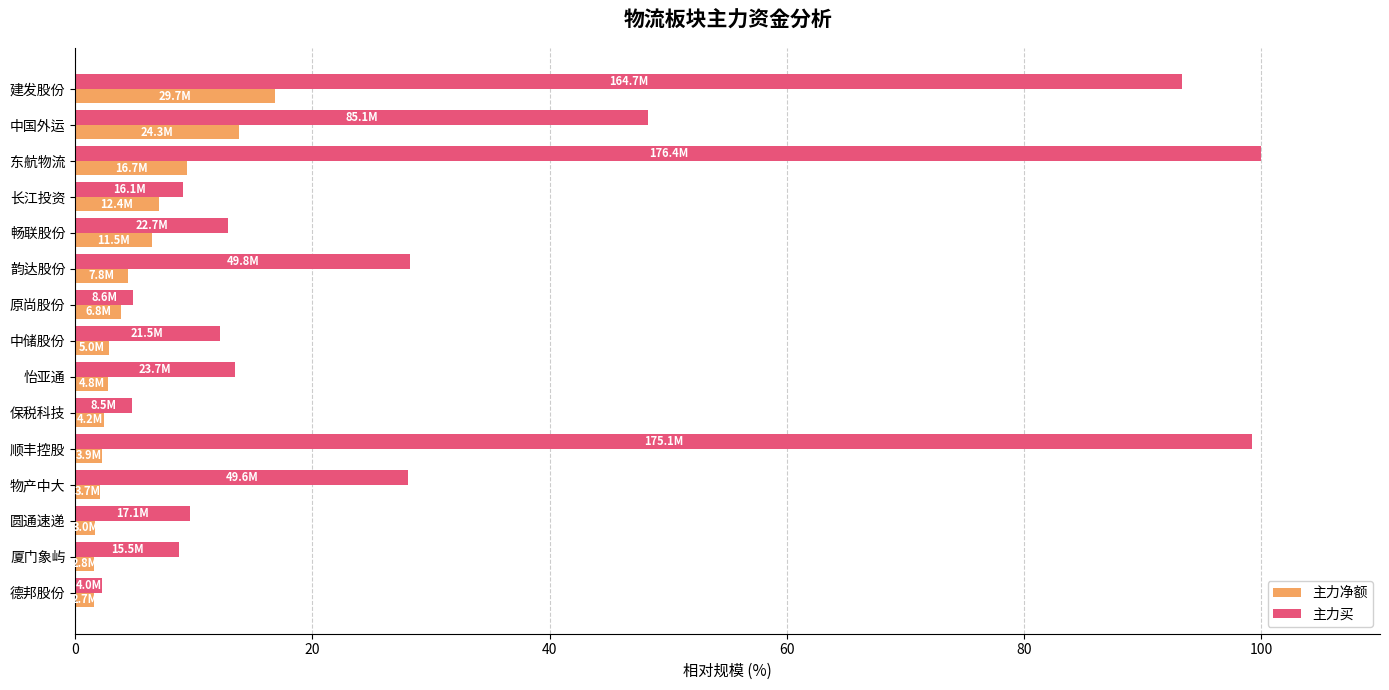

What is the minimum value for 主力净额?

1.5